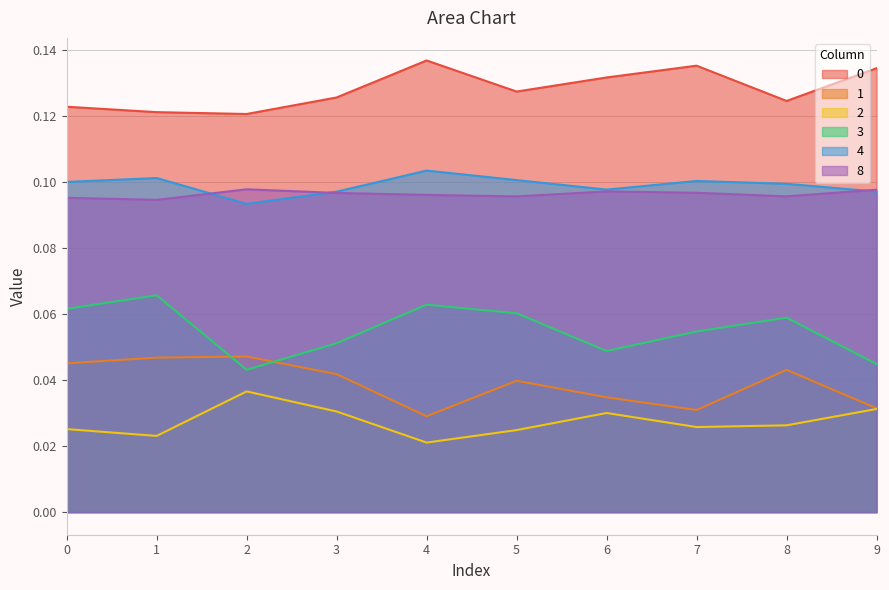

Is the value of 2 at 9 greater than the value of 0 at 1?

No